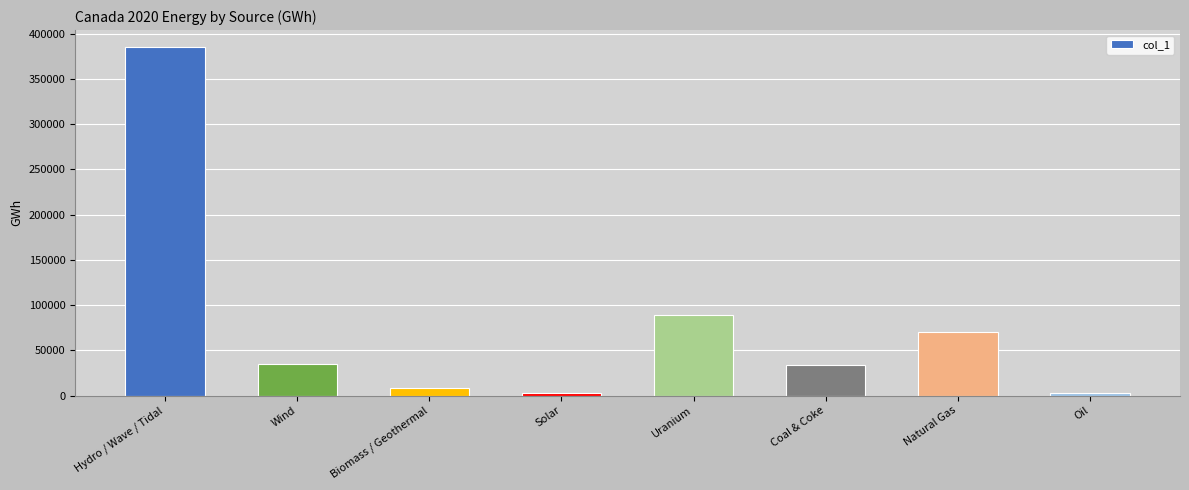

What is the difference between the values at Biomass / Geothermal and Solar?

5020.4